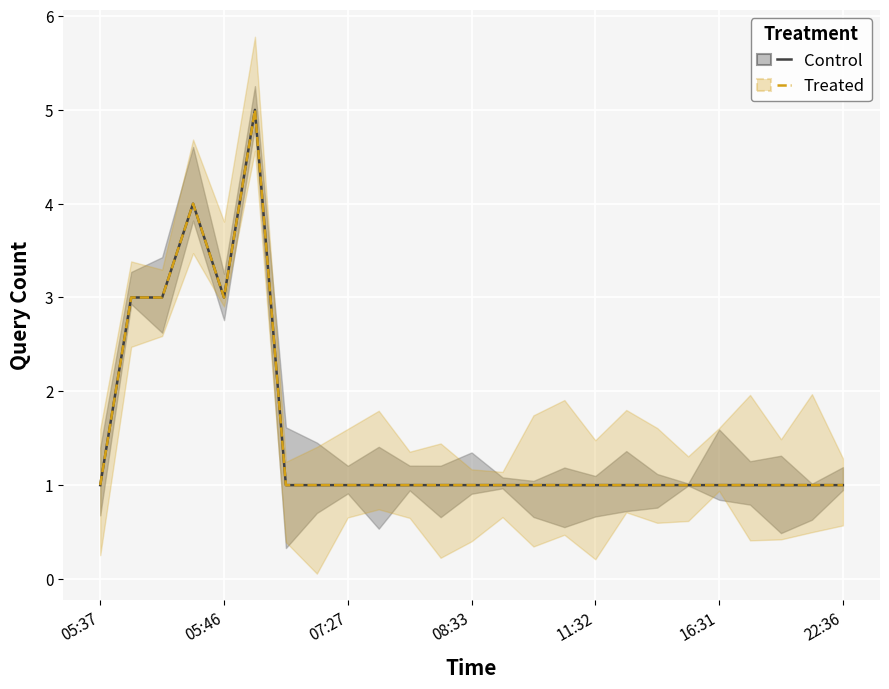

What is the highest value of the Control series?

5